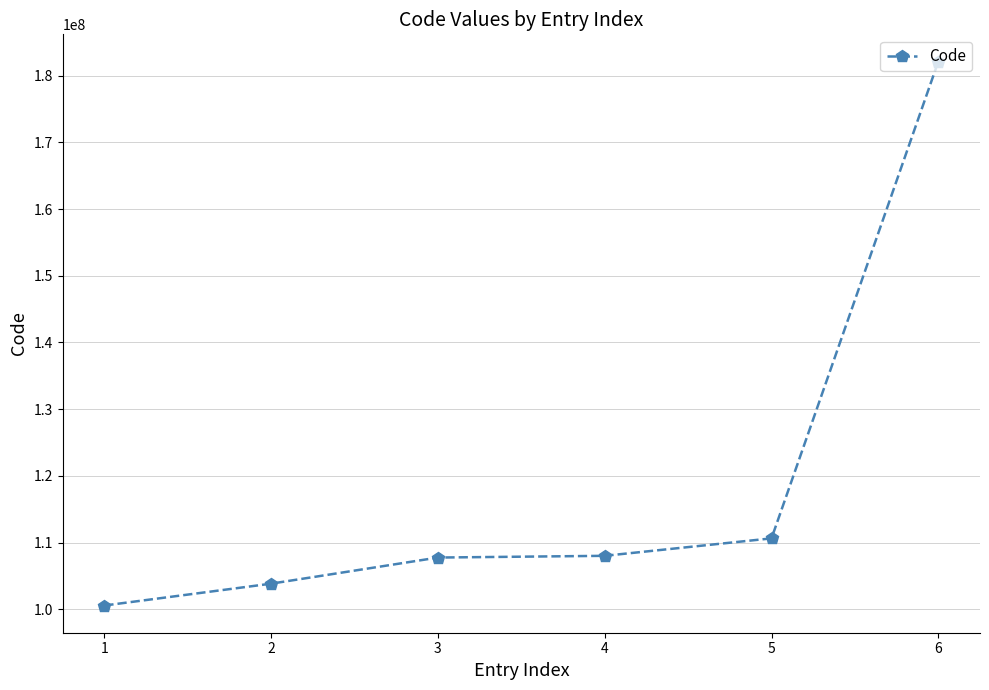

What is the sum of the values at 1 and 3?

208309104